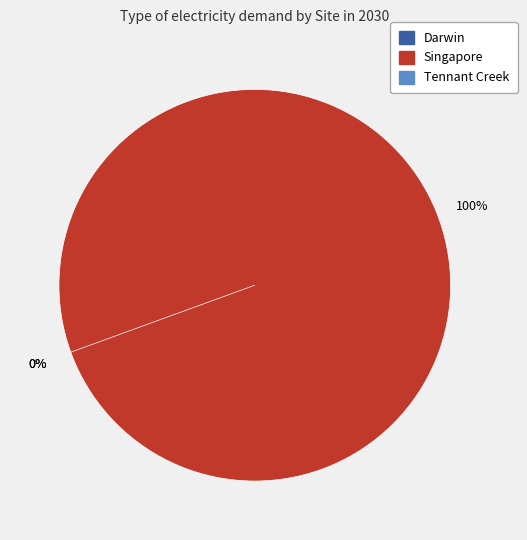

To the nearest percent, what is the difference between the largest and smallest slice percentages?

100%